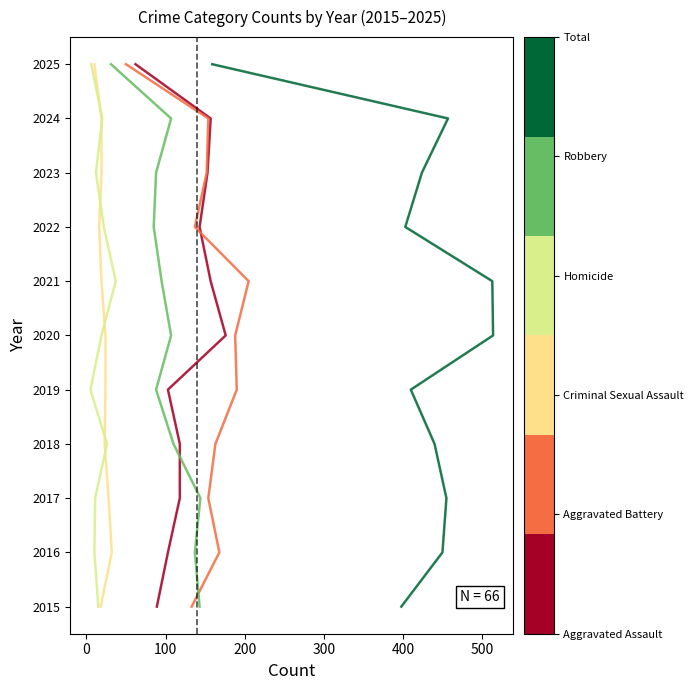

At how many categories does at least one series exceed 2019?

6